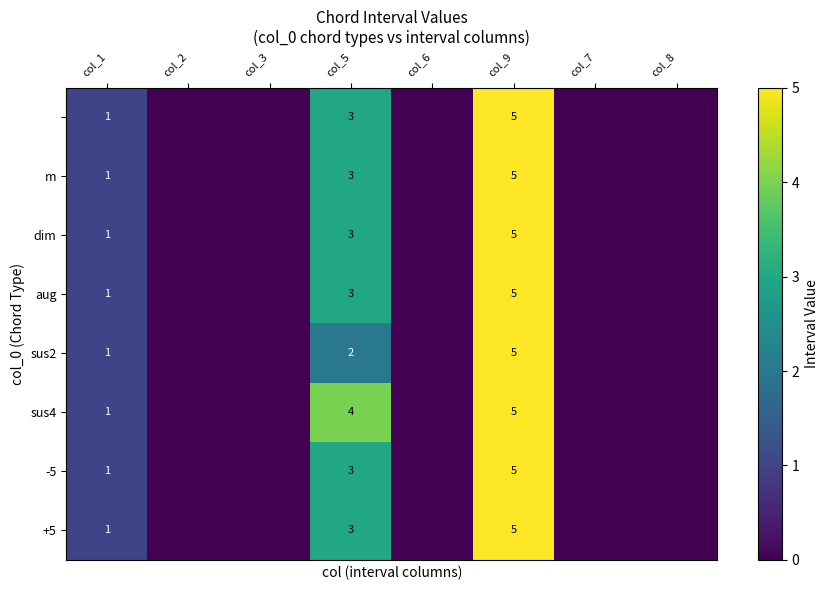

Is it true that +5 equals 1 at col_9?

False